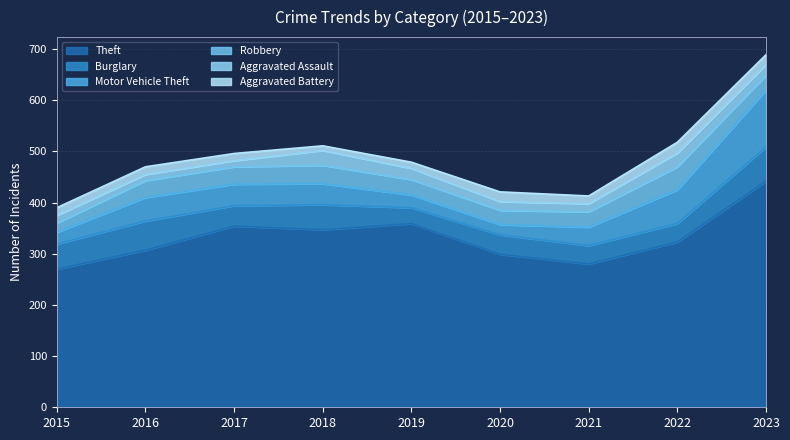

At 2021, list the series in order from smallest to largest.

Aggravated Battery, Aggravated Assault, Robbery, Burglary, Motor Vehicle Theft, Theft